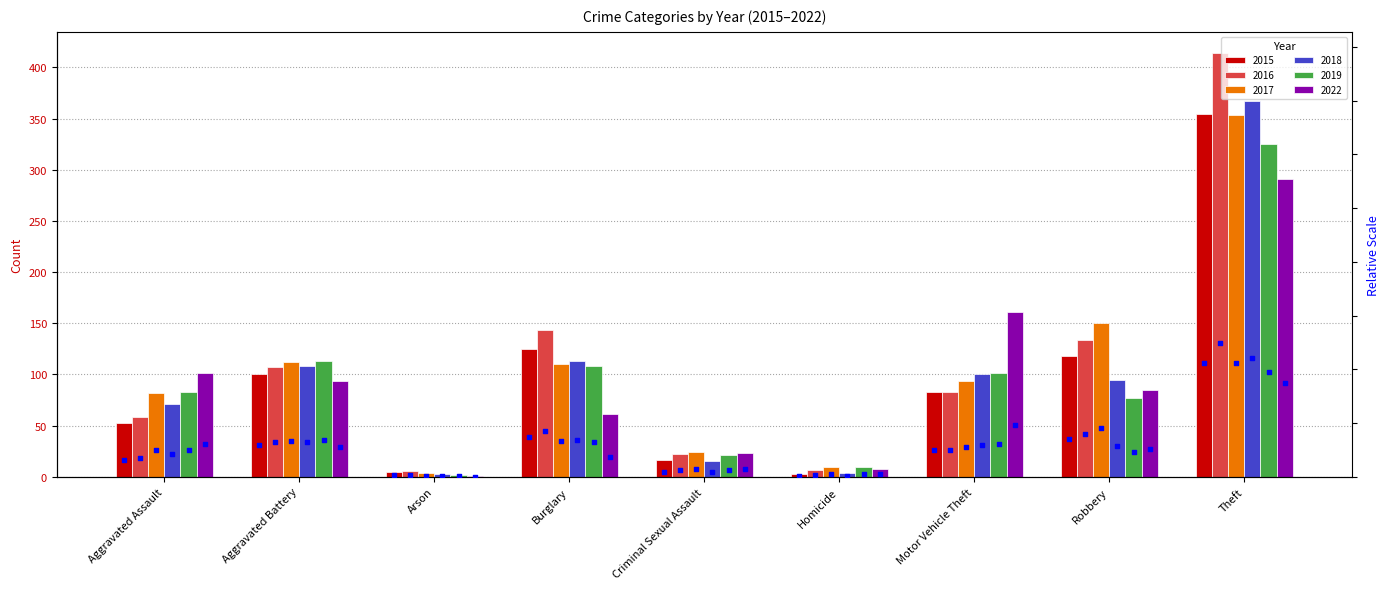

At which label is 2015 closest to 178?

Burglary